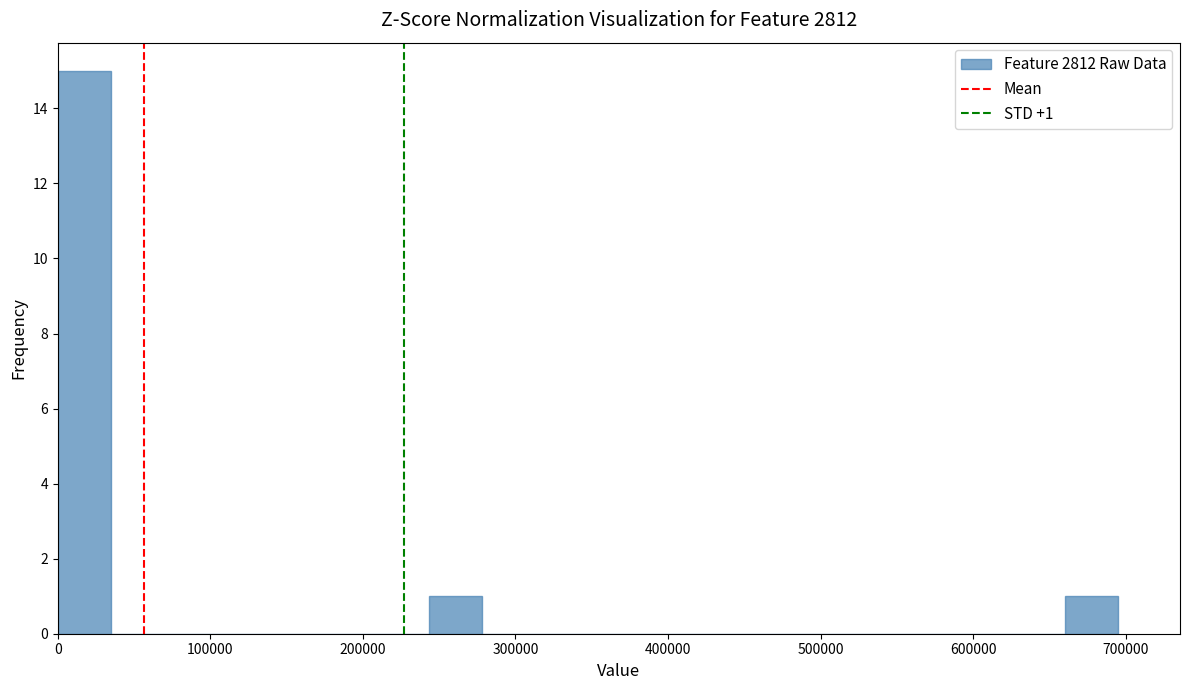

Read against the x-axis, roughly where is the centre of the tallest bar?

20000